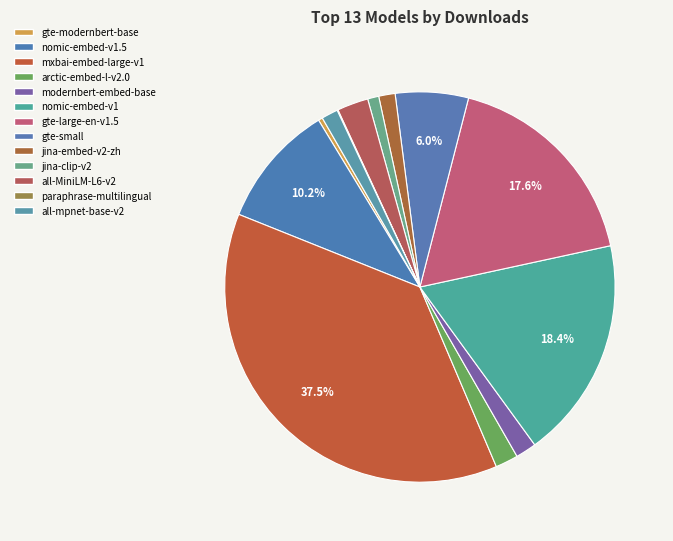

Count the number of slices in the pie.

13